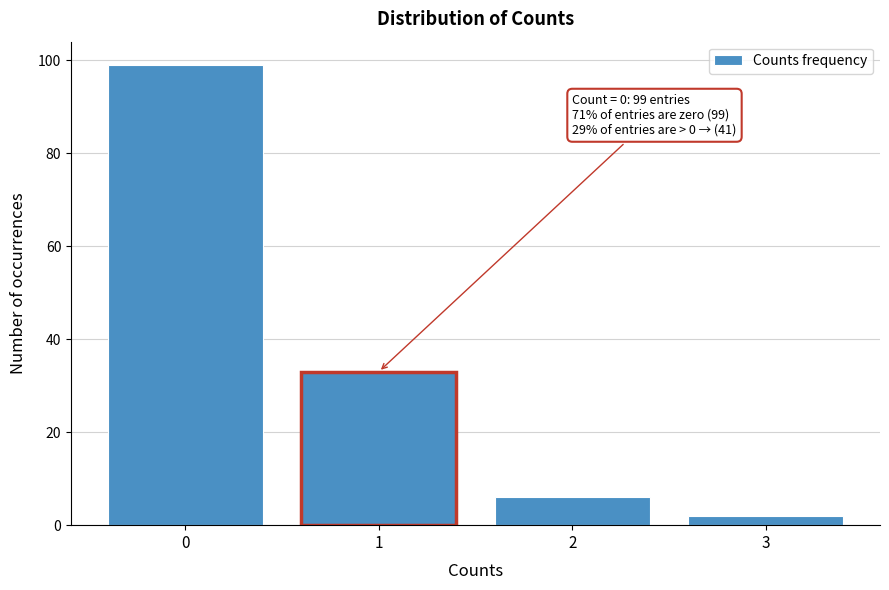

Reading left to right, what are all the values shown in this chart?

99	33	6	2